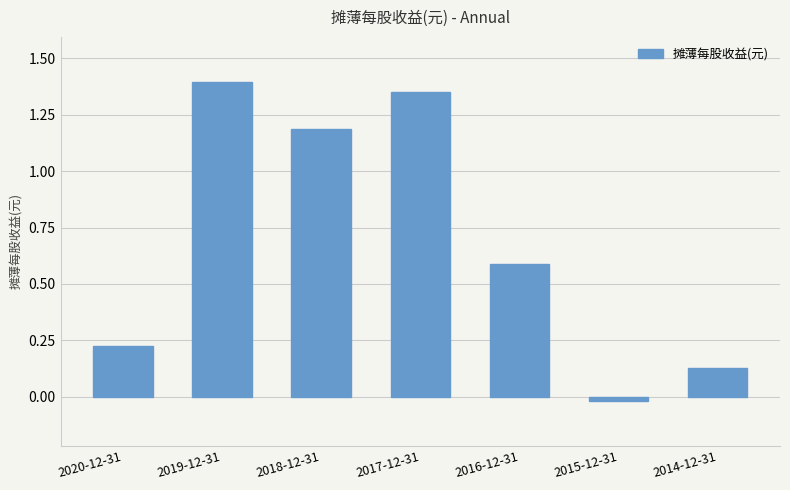

What is the label of the 3rd bar from the left?

2018-12-31